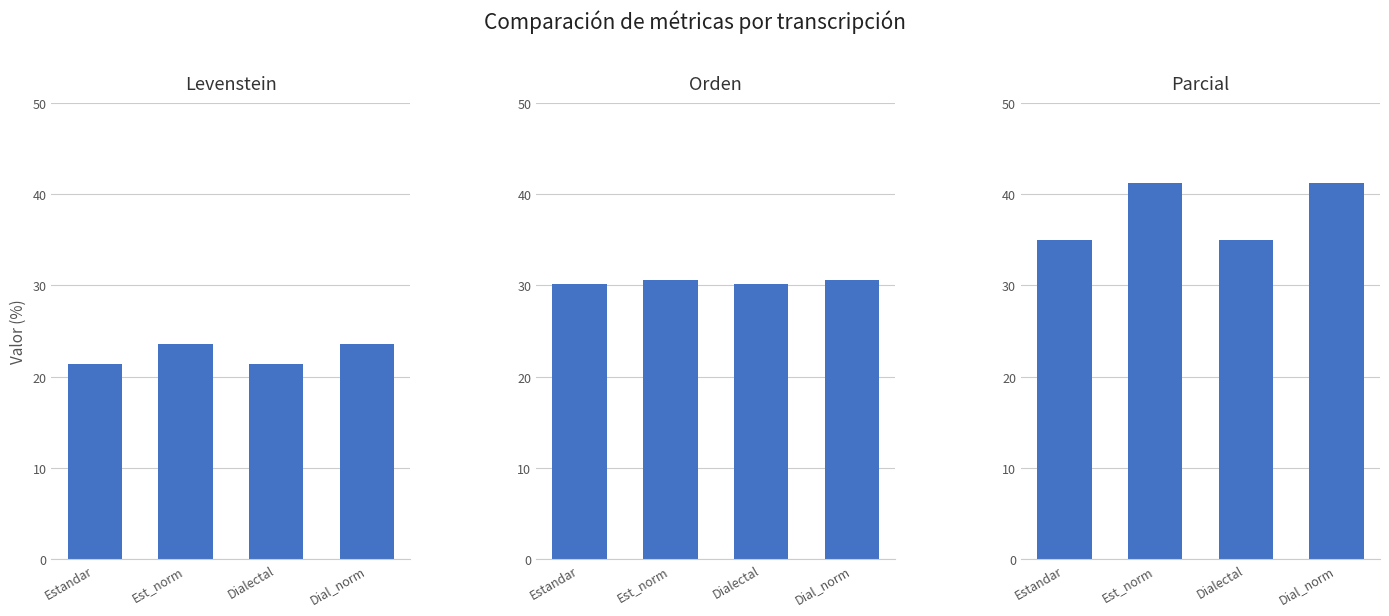

How many groups of bars are there?

4